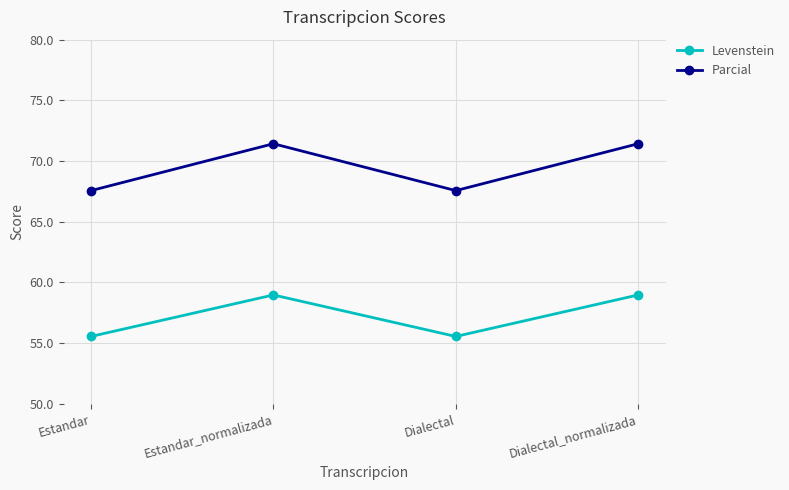

In Parcial, how many points are lower than both neighbors (excluding endpoints)?

1